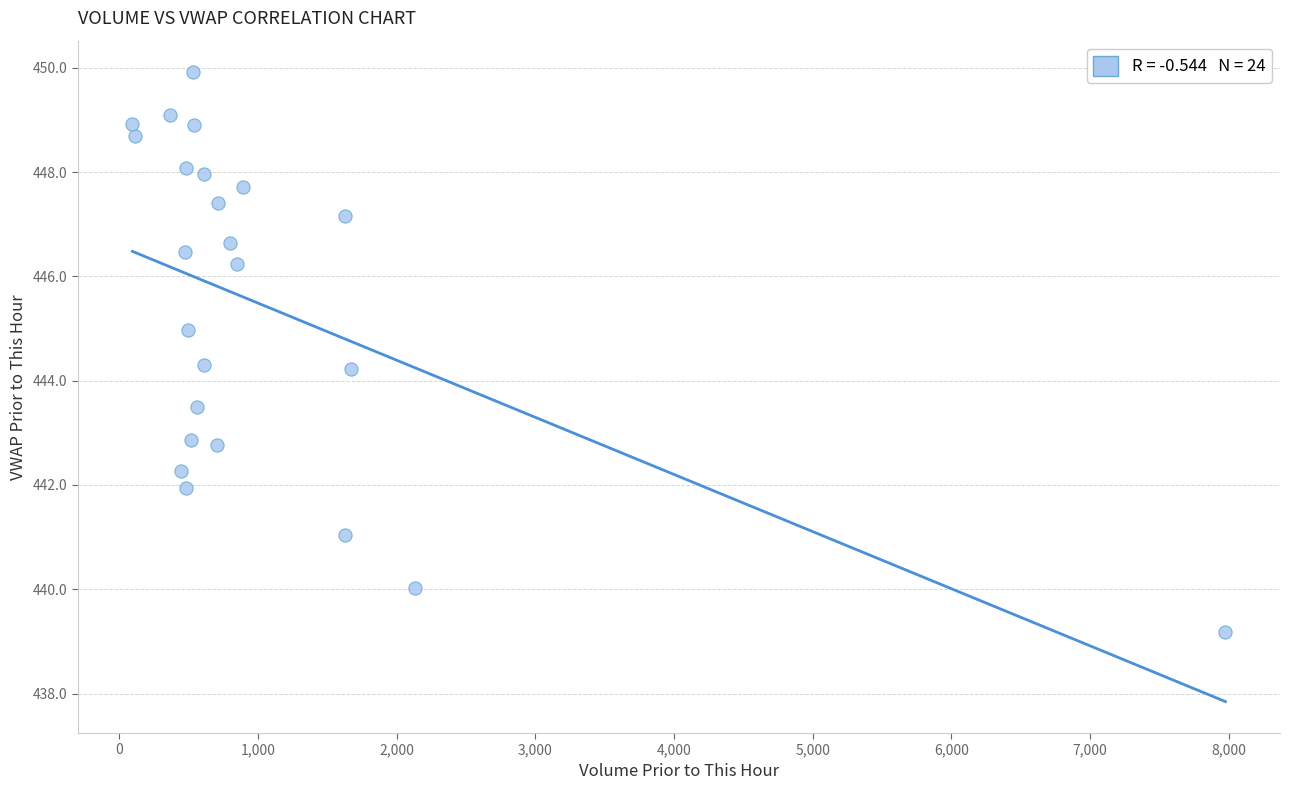

What is the range of X values (max minus min)?

7881.1